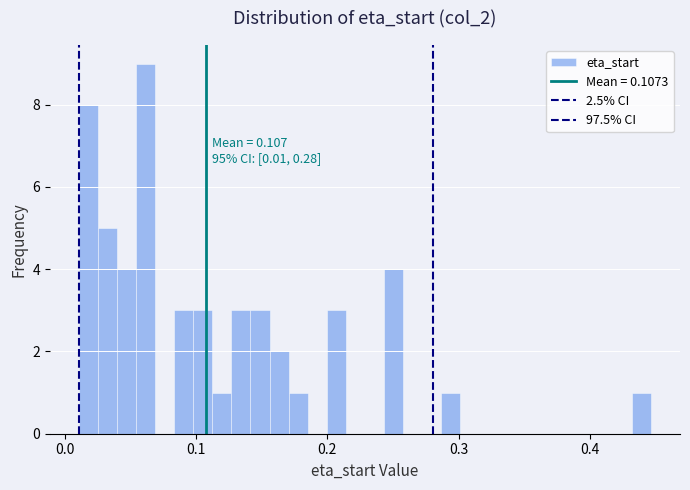

Read against the x-axis, roughly where is the centre of the tallest bar?

0.06